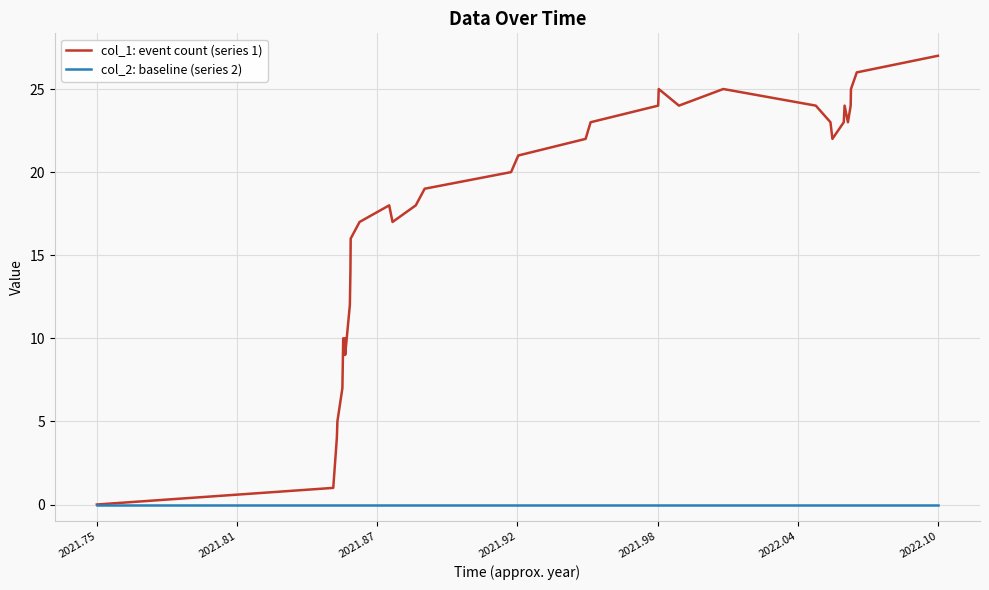

Reading right to left, what are all the values shown in this chart?

col_1: event count (series 1): 27	26	25	24	23	24	23	22	23	24	25	24	25	24	23	22	21	20	19	18	17	18	17	16	14	13	12	9	10	9	10	9	8	7	5	4	1	0
col_2: baseline (series 2): 0	0	0	0	0	0	0	0	0	0	0	0	0	0	0	0	0	0	0	0	0	0	0	0	0	0	0	0	0	0	0	0	0	0	0	0	0	0